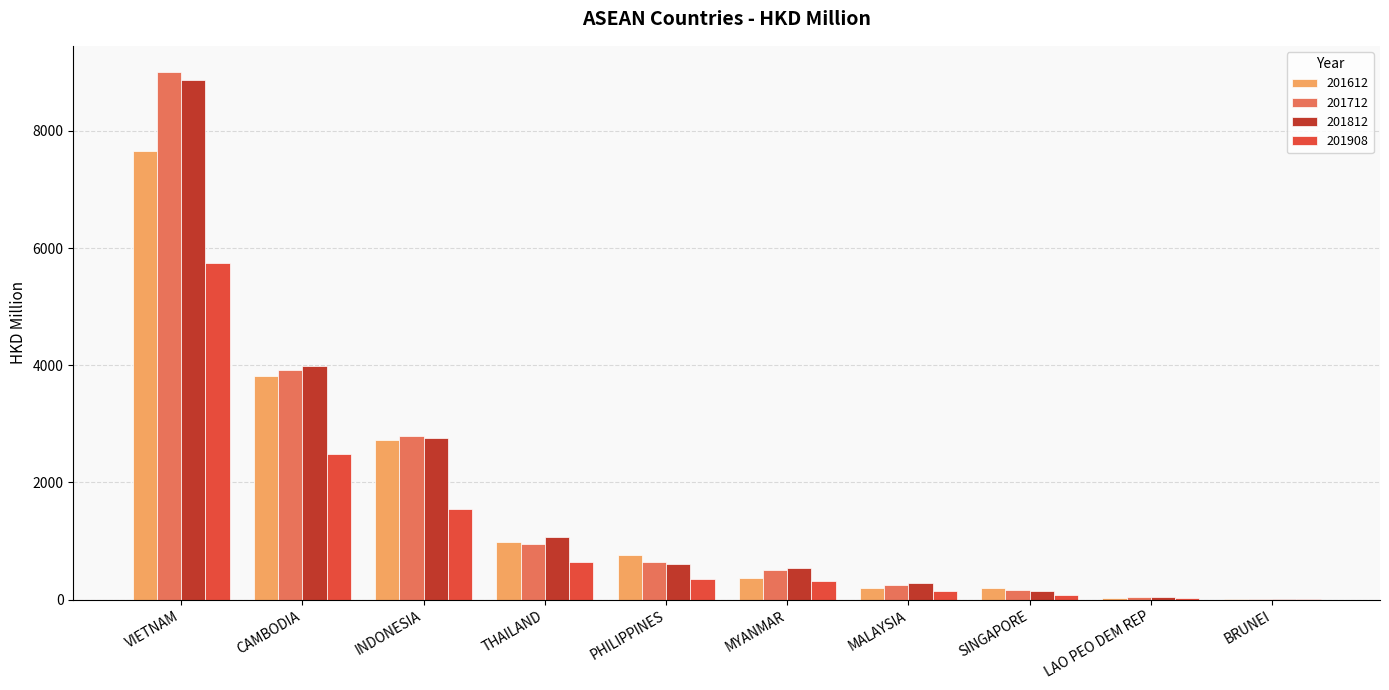

Is the value of 201812 at THAILAND greater than the value of 201712 at MYANMAR?

Yes